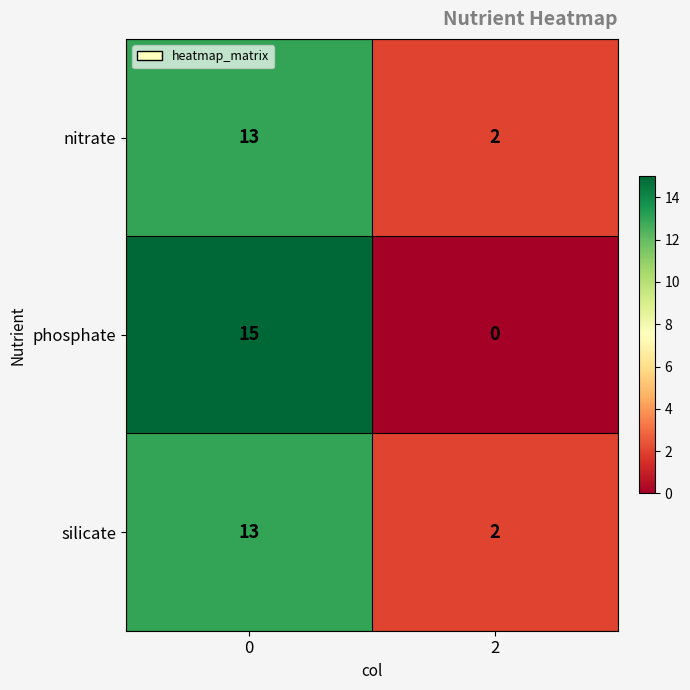

Count the number of categories in the chart.

2